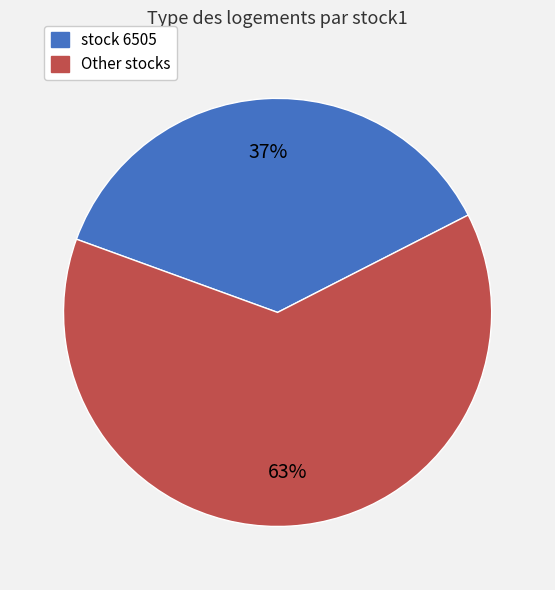

Is there any slice that represents more than half of the pie?

Yes